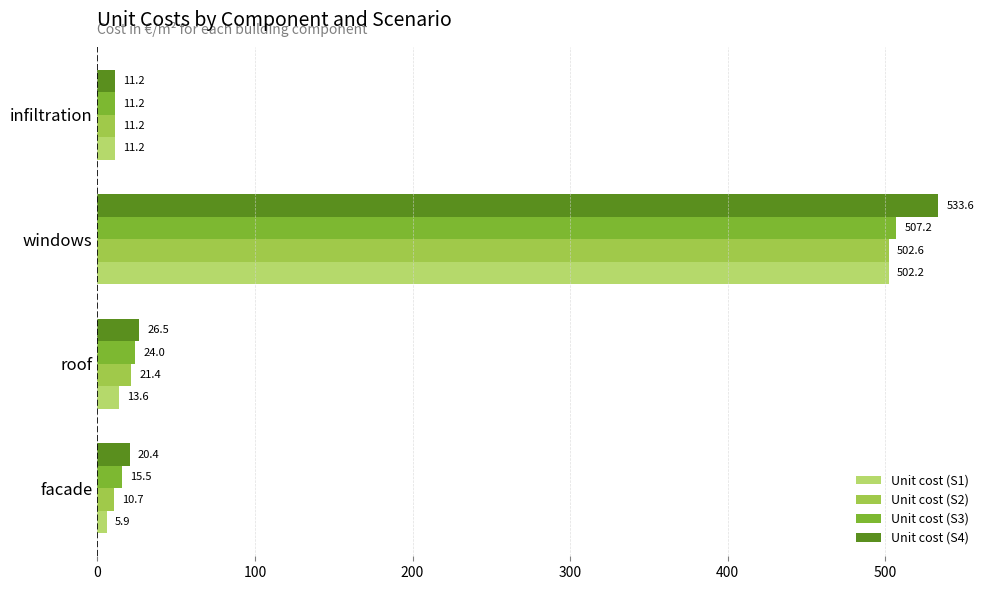

The value of Unit cost (S2) at roof is 21.4. True or false?

True